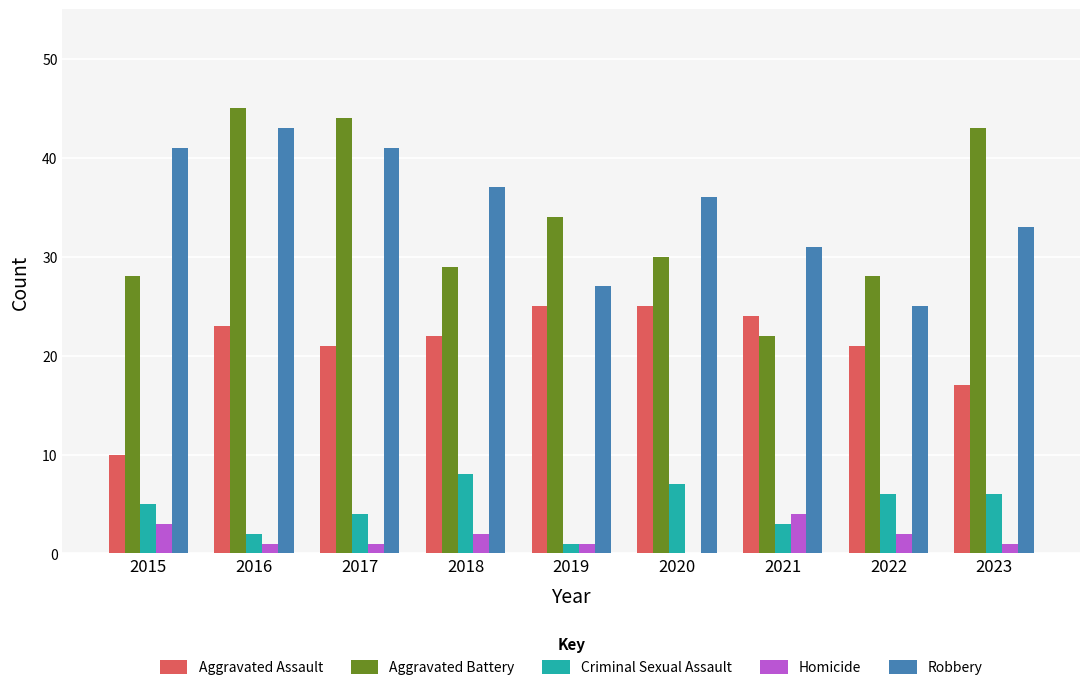

Which series changed the most between 2016 and 2021?

Aggravated Battery